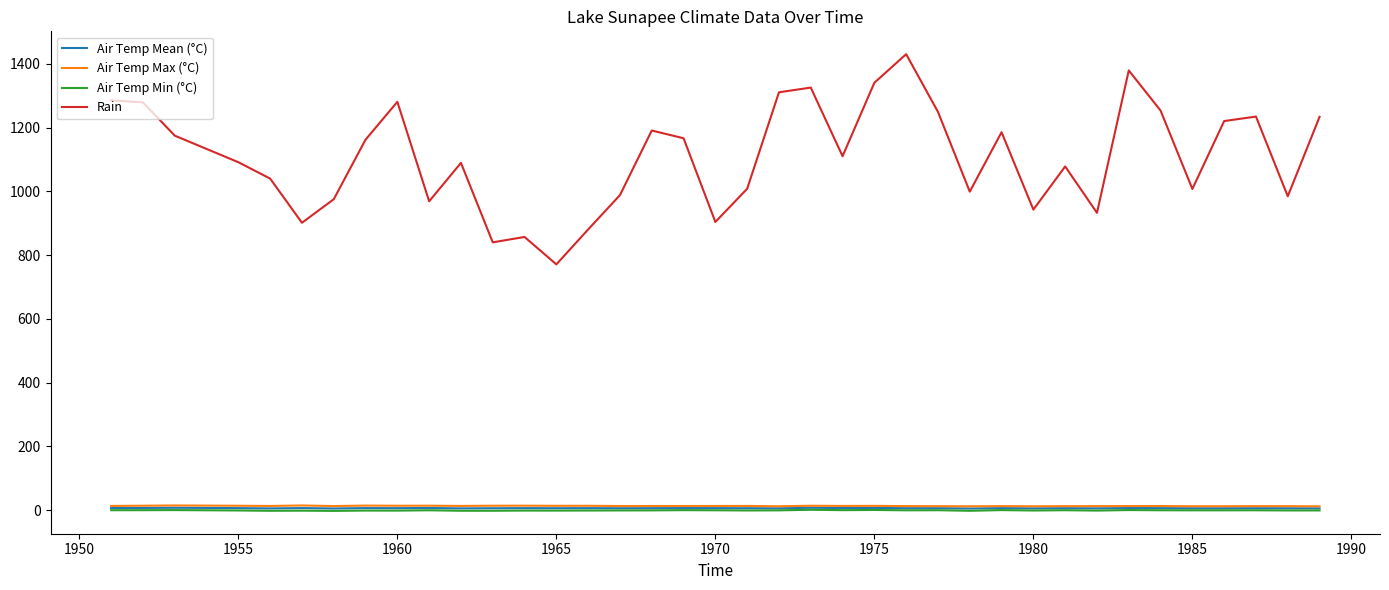

What is the maximum value shown in the chart?

1430.1